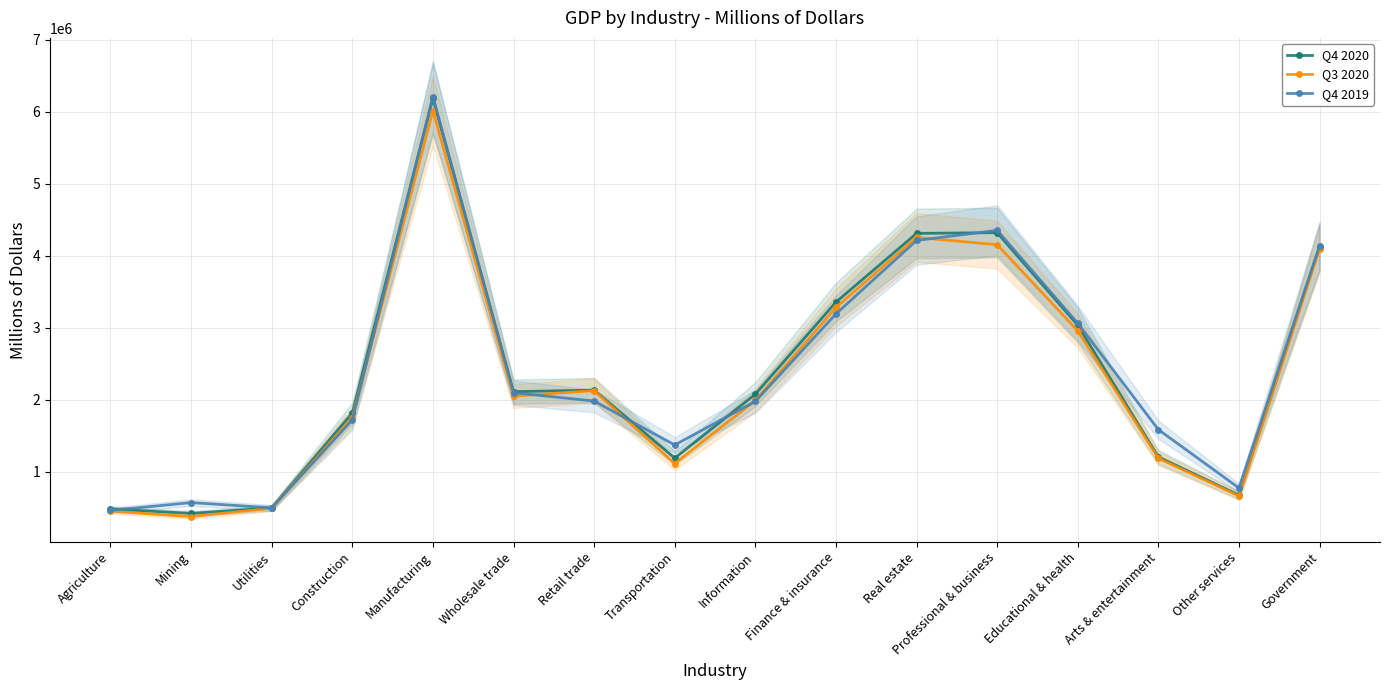

What is the value of the Q4 2019 point at the 3rd from the left?

497424